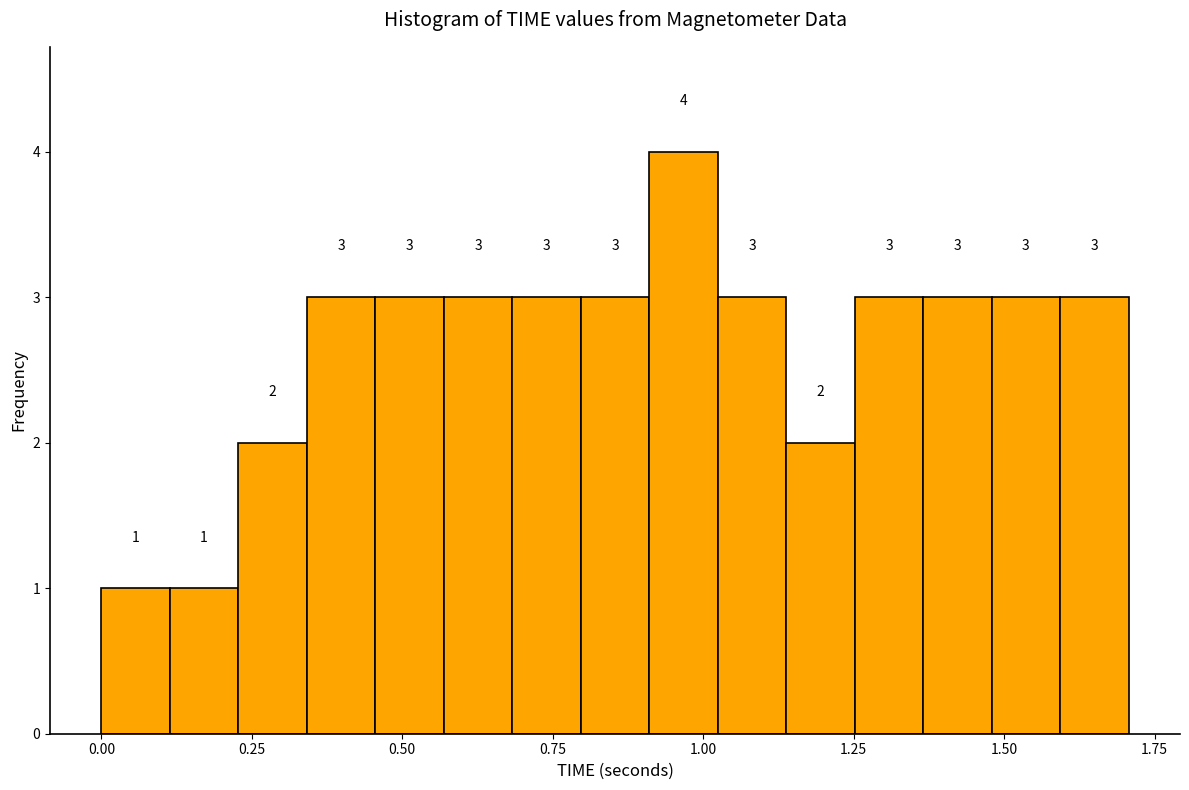

Around what value on the x-axis is the tallest bar? Give the approximate position of its centre, as read against the axis.

0.95